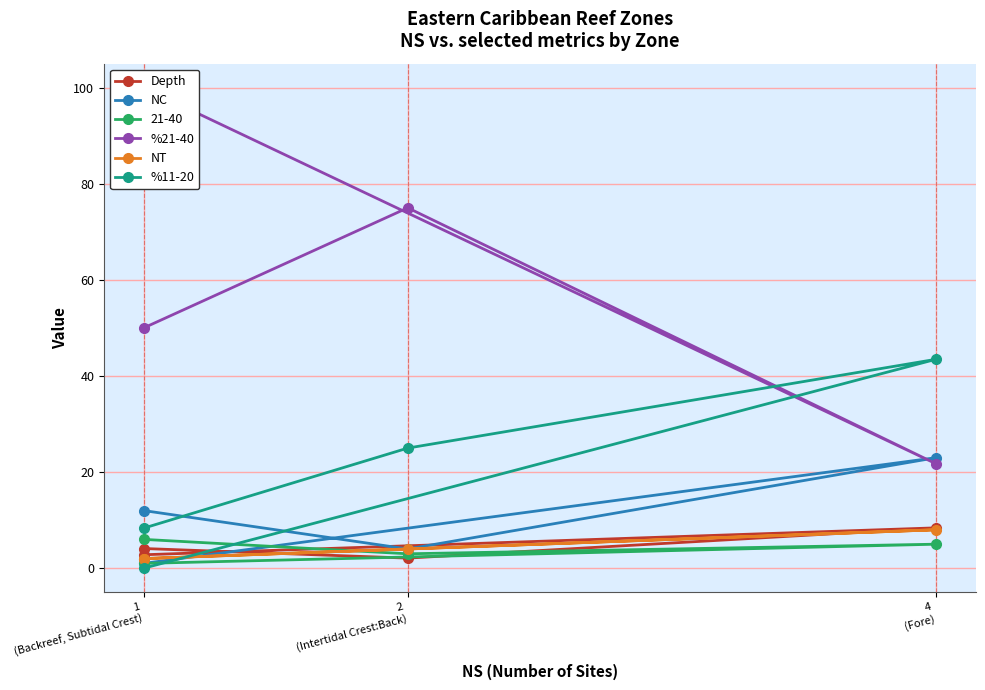

What is the total value across all series at 2 (Intertidal Crest:Back)?

110.1